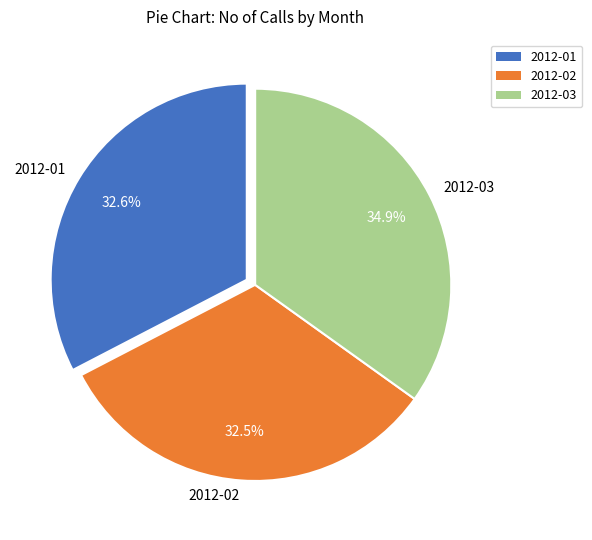

What is the largest slice in the pie chart?

2012-03